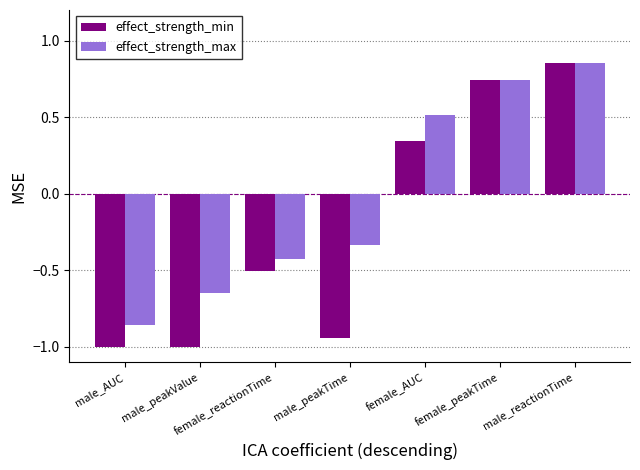

The value of effect_strength_max at male_reactionTime is 1.5. True or false?

False